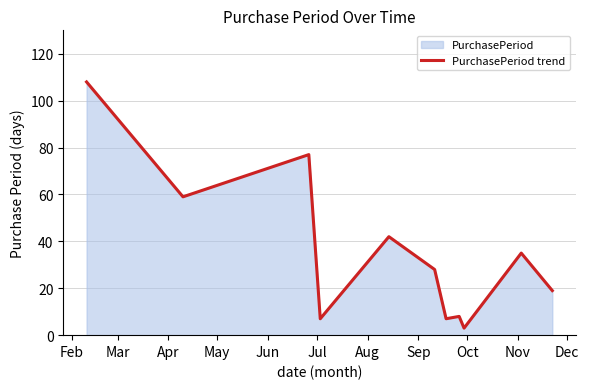

What is the difference between the maximum and minimum values?

105